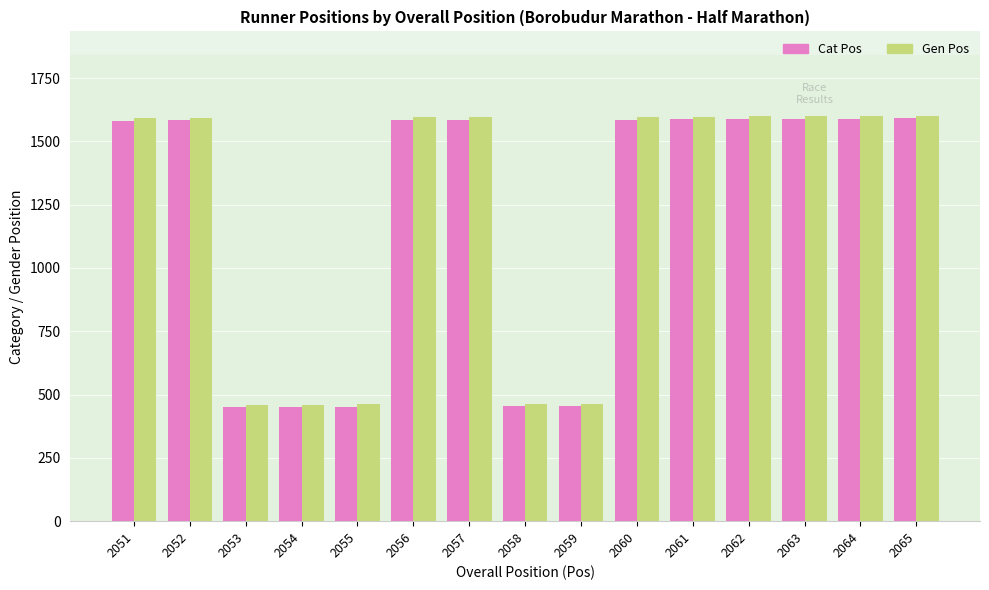

What is the minimum value for Cat Pos?

450